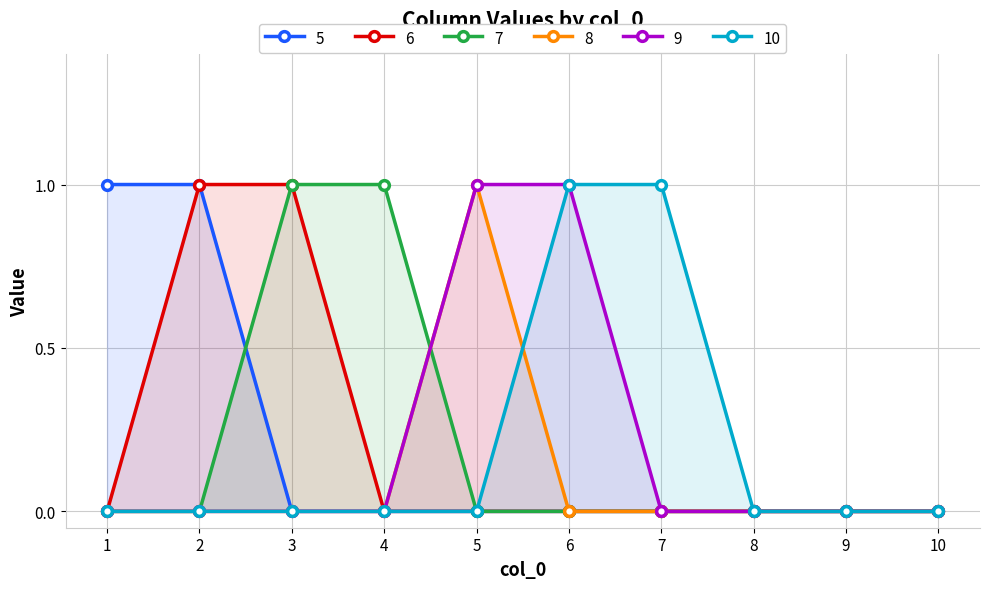

Between 6 and 8, which series saw the biggest shift?

9